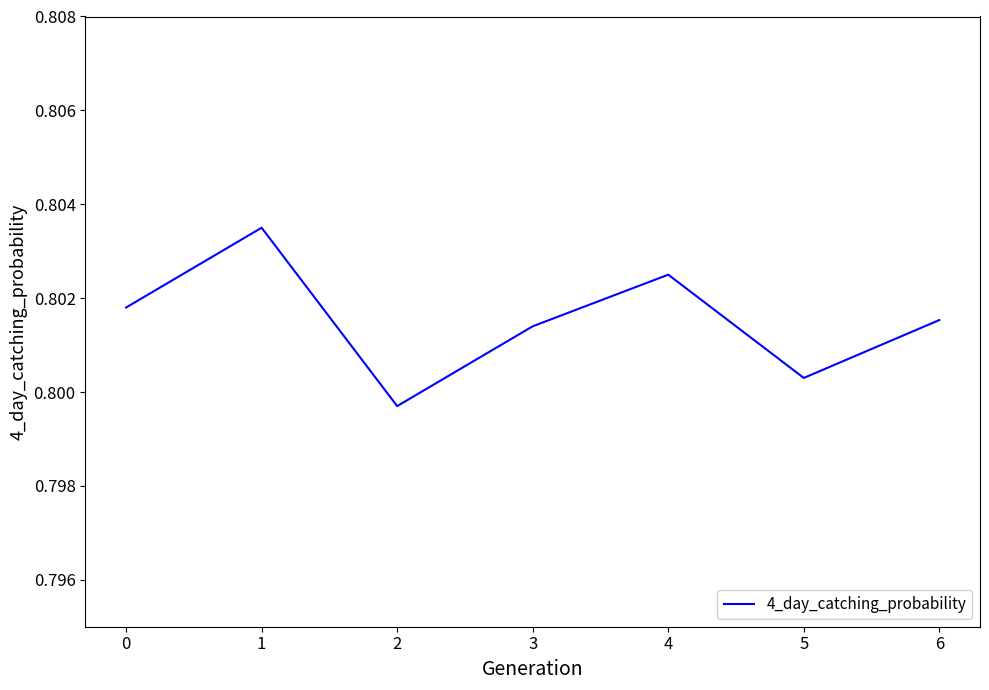

How many interior local peaks (higher than both neighbors) does the data have?

2